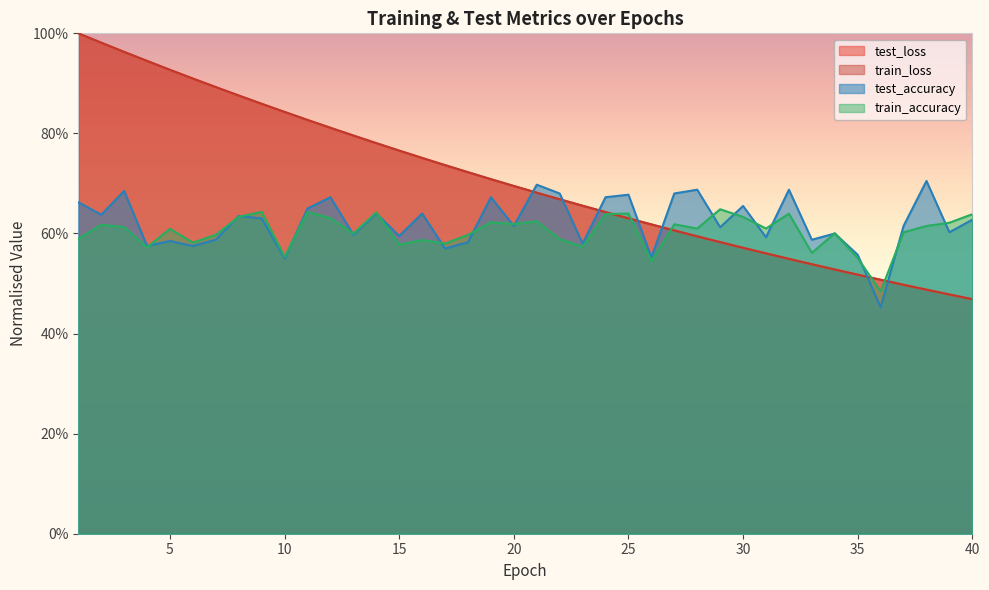

What is the sum of all test_loss values?

28.2